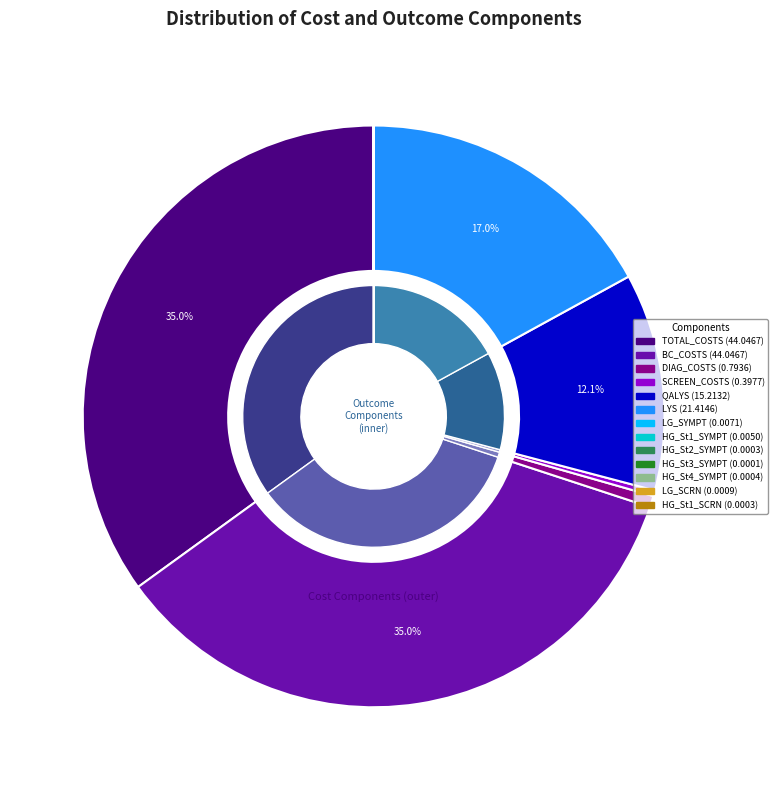

The SCREEN_COSTS slice represents 0% of the pie. True or false?

True